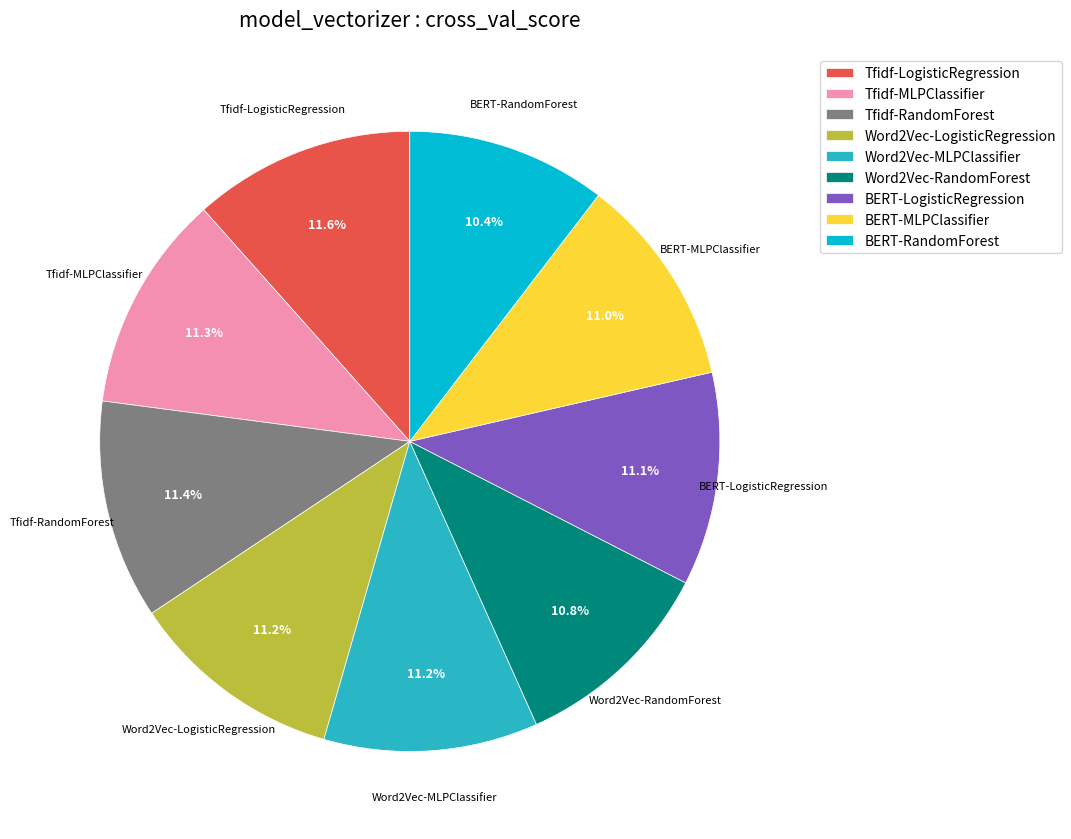

Does any single category account for the majority?

No